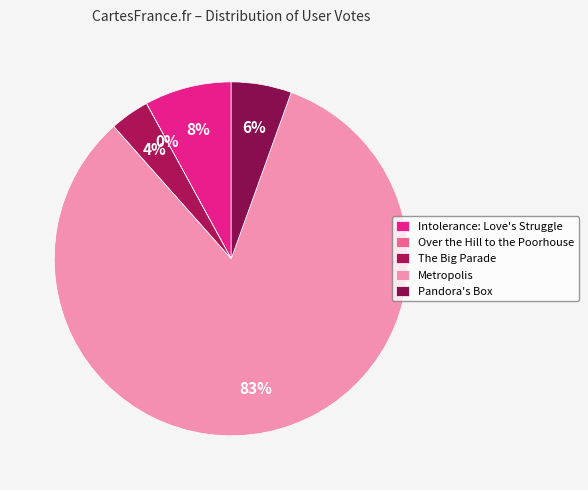

Is the sum of Intolerance: Love's Struggle and Metropolis greater than half?

Yes